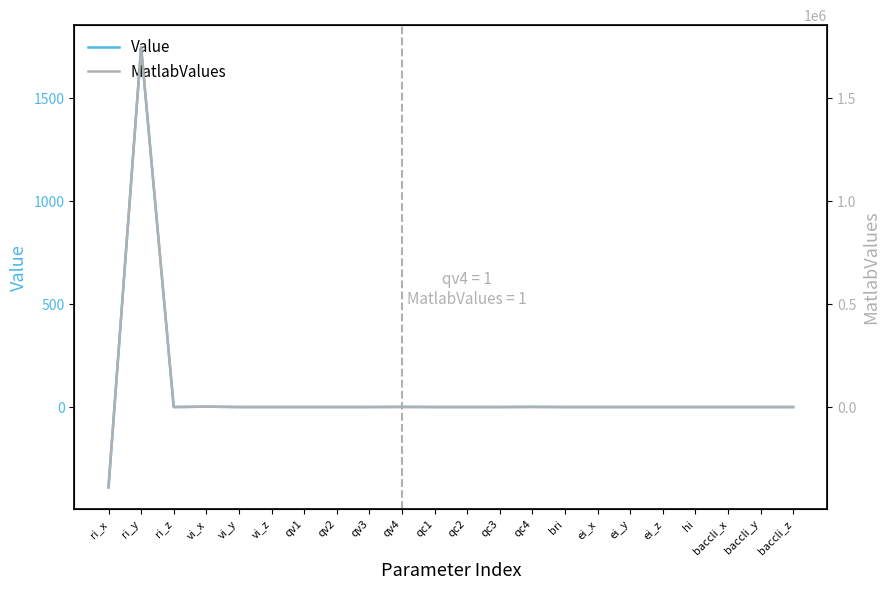

True or false: MatlabValues and Value cross at least once.

True